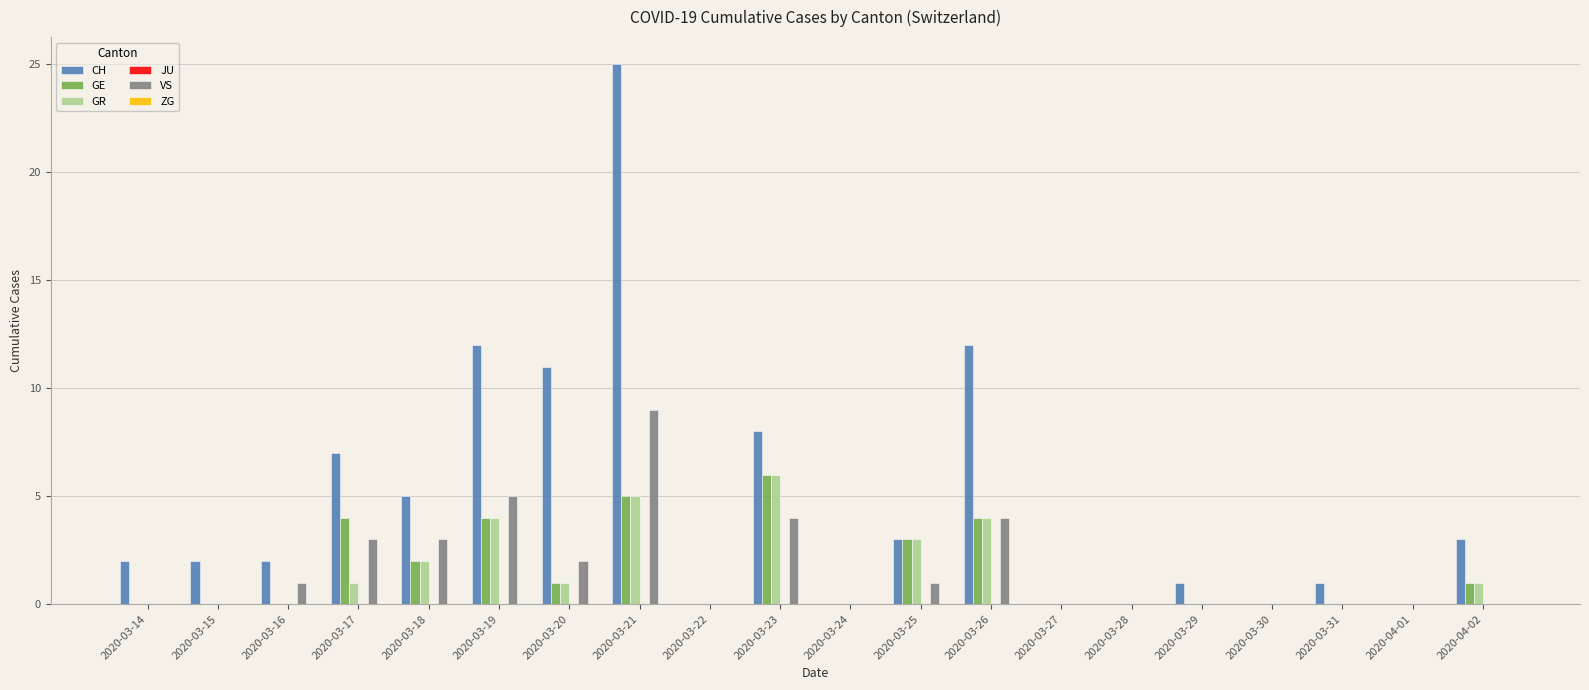

Which category has the highest value across all series?

2020-03-21